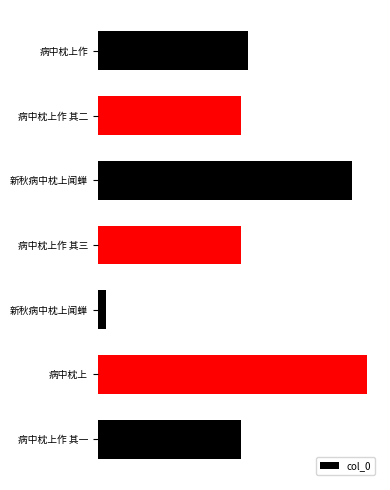

What is the average value?

726820